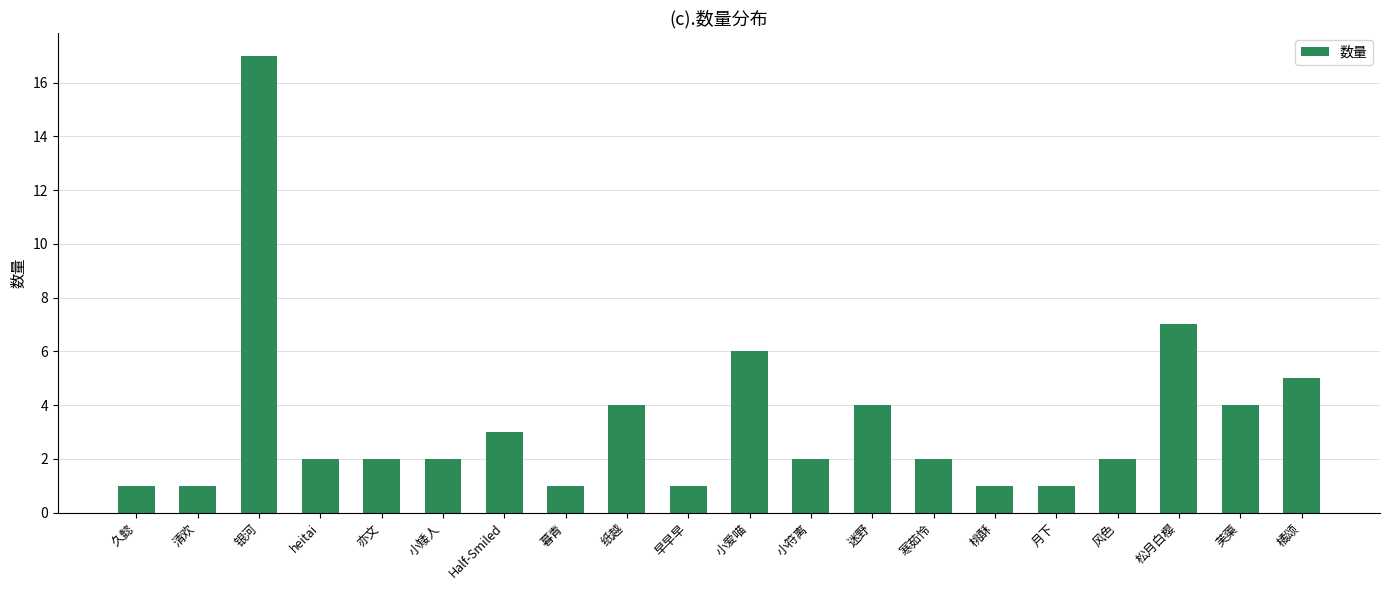

What is the value of the 9th bar from the left?

4